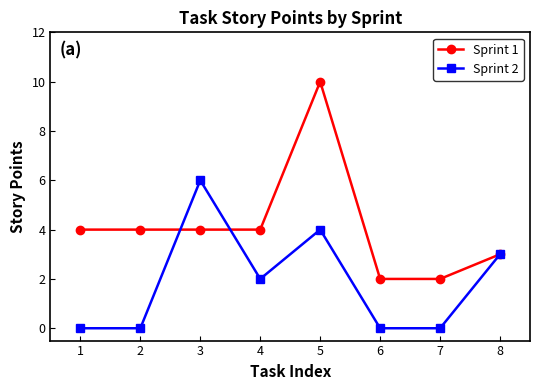

Count the Sprint 2 values in the range 0 to 4.

7